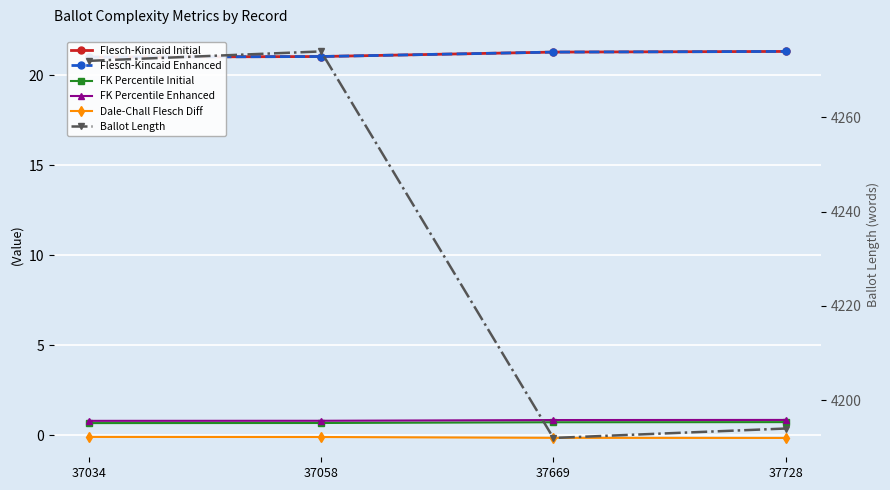

Reading left to right, list all the values displayed in this chart.

Flesch-Kincaid Initial: 21.0	21.0	21.3	21.3
Flesch-Kincaid Enhanced: 21.0	21.0	21.3	21.3
FK Percentile Initial: 0.7	0.7	0.7	0.7
FK Percentile Enhanced: 0.8	0.8	0.8	0.8
Dale-Chall Flesch Diff: -0.1	-0.1	-0.2	-0.2
Ballot Length: 4272.0	4274.0	4192.0	4194.0